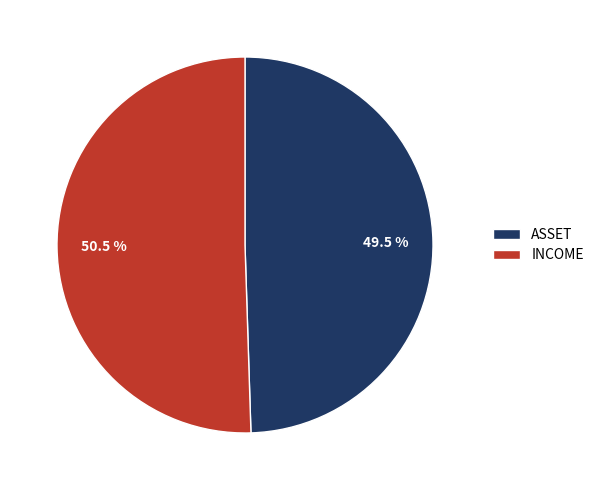

Do ASSET and INCOME together represent more than half of the pie?

Yes